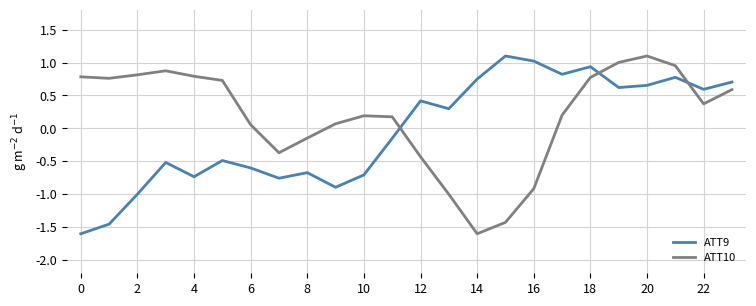

Which series has the largest total across all categories?

ATT10